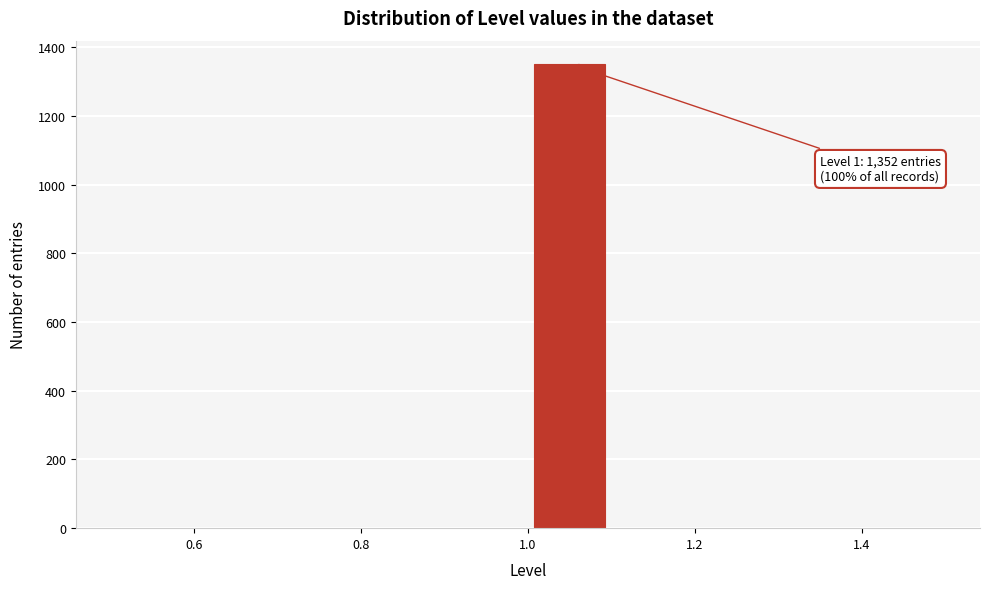

Over which range of the x-axis is the bar tallest?

1.0 to 1.1